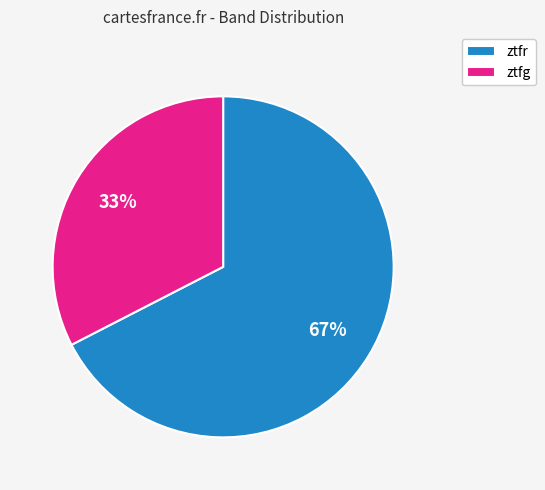

How many segments does this pie chart have?

2